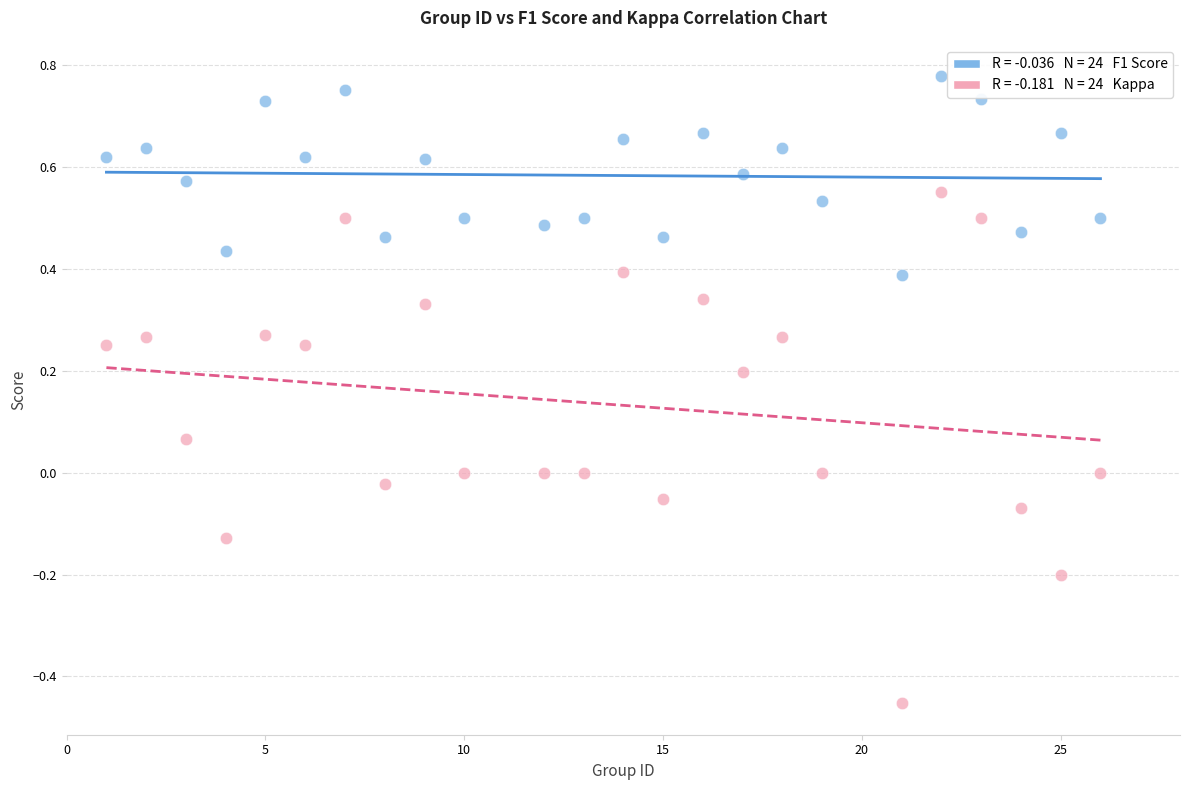

Across all data points, what is the range of Y values (max minus min)?

1.2